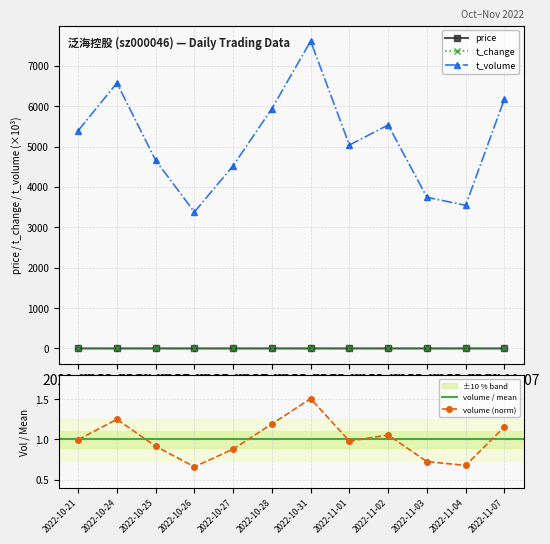

What is the spread (max minus min) of values at 2022-10-31?

7607.9